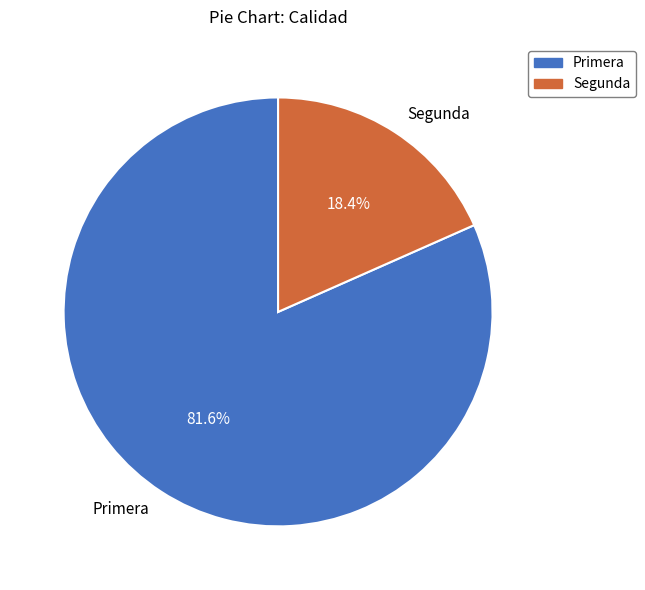

Which slice is the largest?

Primera